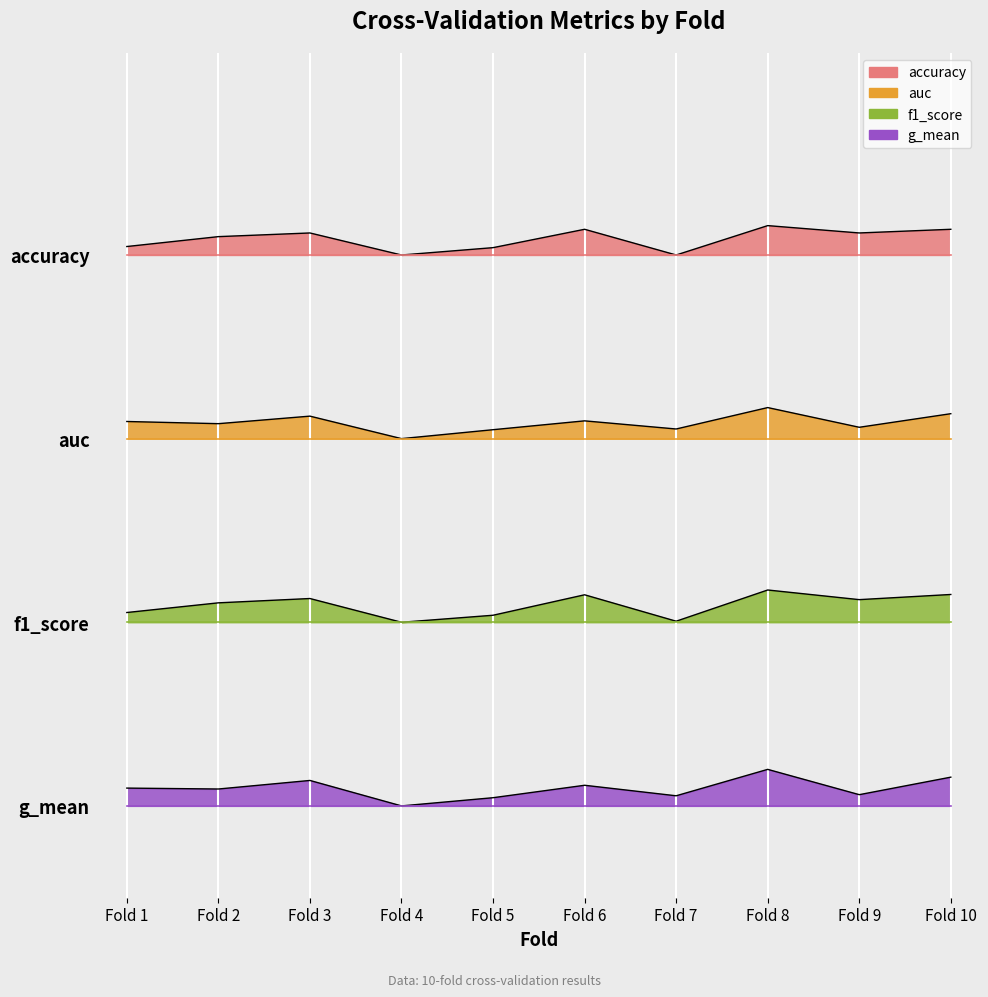

At how many categories does at least one series exceed 3?

10